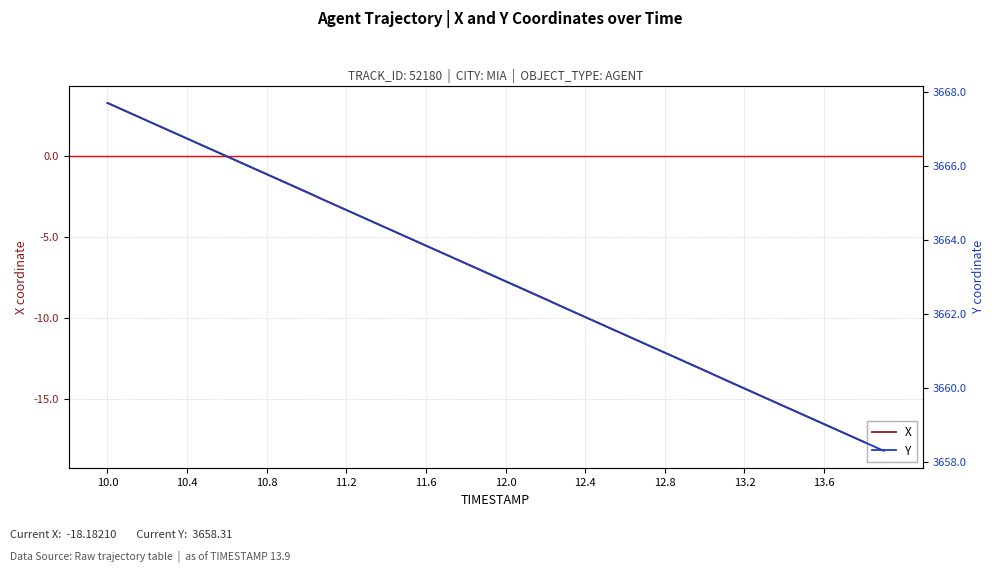

List the series in order of their peak value, highest first.

Y, X